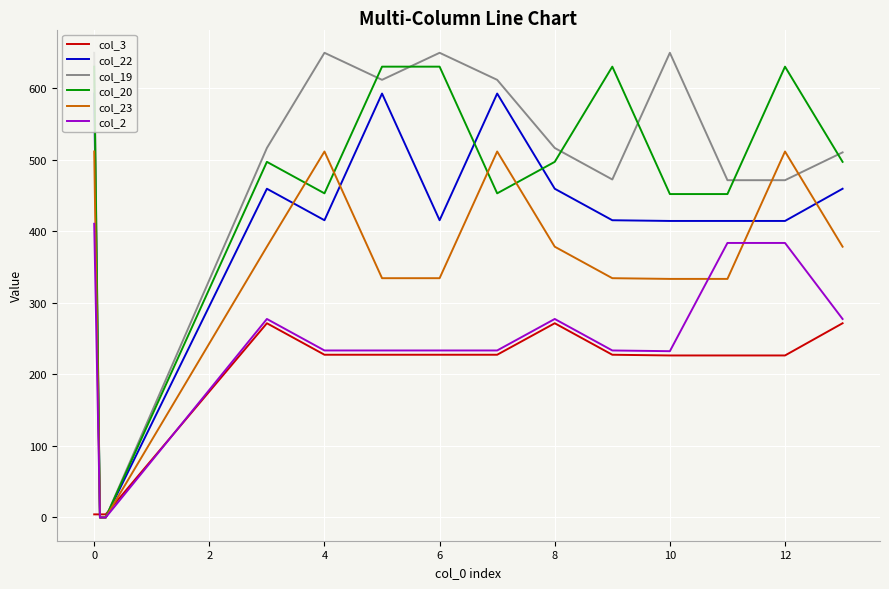

True or false: col_22 and col_19 cross at least once.

False